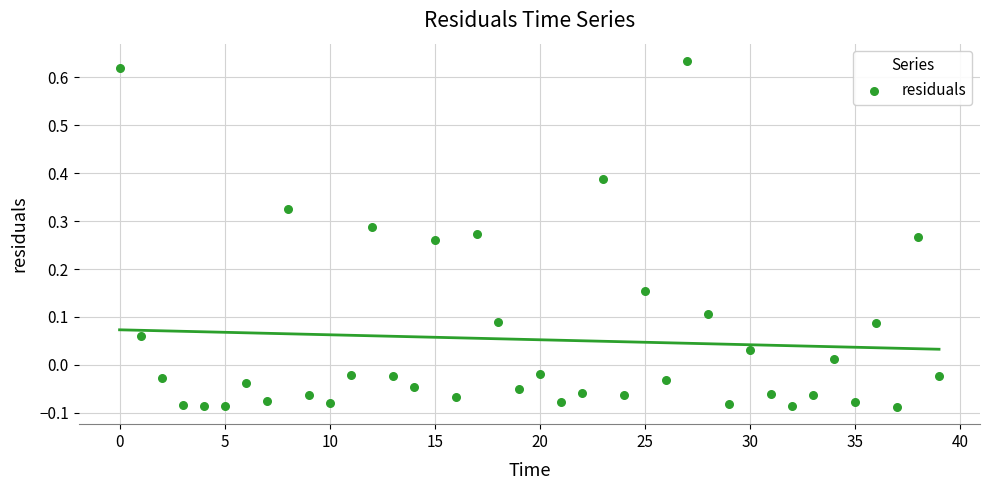

What is the range of Y values (max minus min)?

0.7